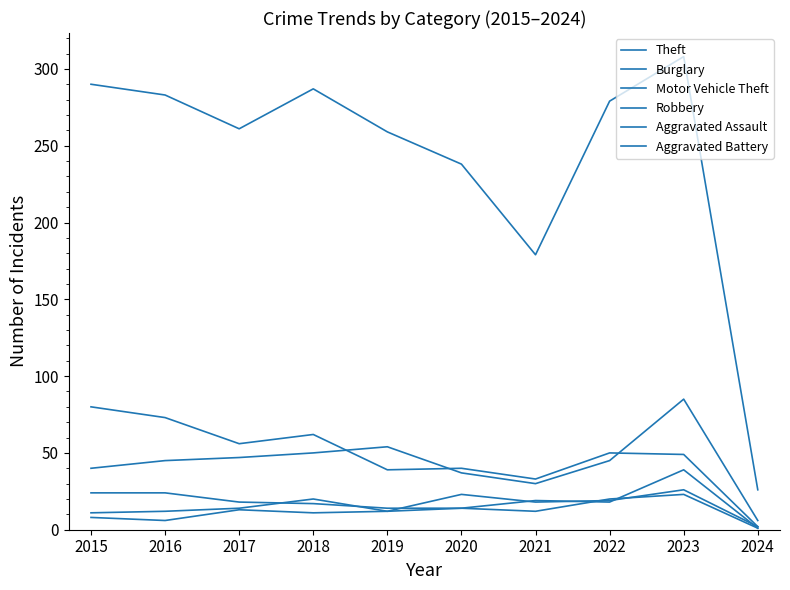

Does the chart have visible grid lines?

No